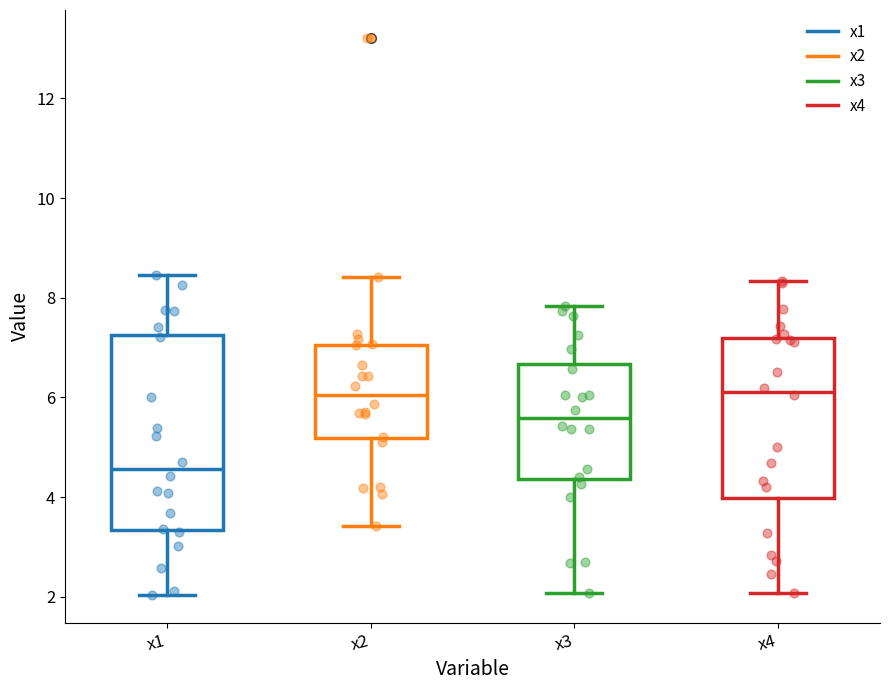

Reading left to right, read every box against the y-axis: the position of its median line, the range the box covers, and the ends of its whiskers. The values are not printed on the chart, so give them approximately, as read against the axis.

x1: median 4.6, box 3.4 to 7.2, whiskers 2.0 to 8.4
x2: median 6.0, box 5.2 to 7.0, whiskers 3.4 to 8.4
x3: median 5.6, box 4.4 to 6.6, whiskers 2.0 to 7.8
x4: median 6.2, box 4.0 to 7.2, whiskers 2.0 to 8.4